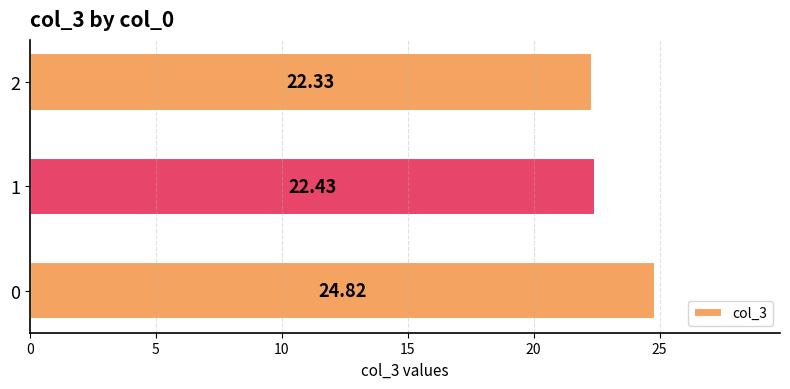

What is the difference between the values at 0 and 2?

2.5